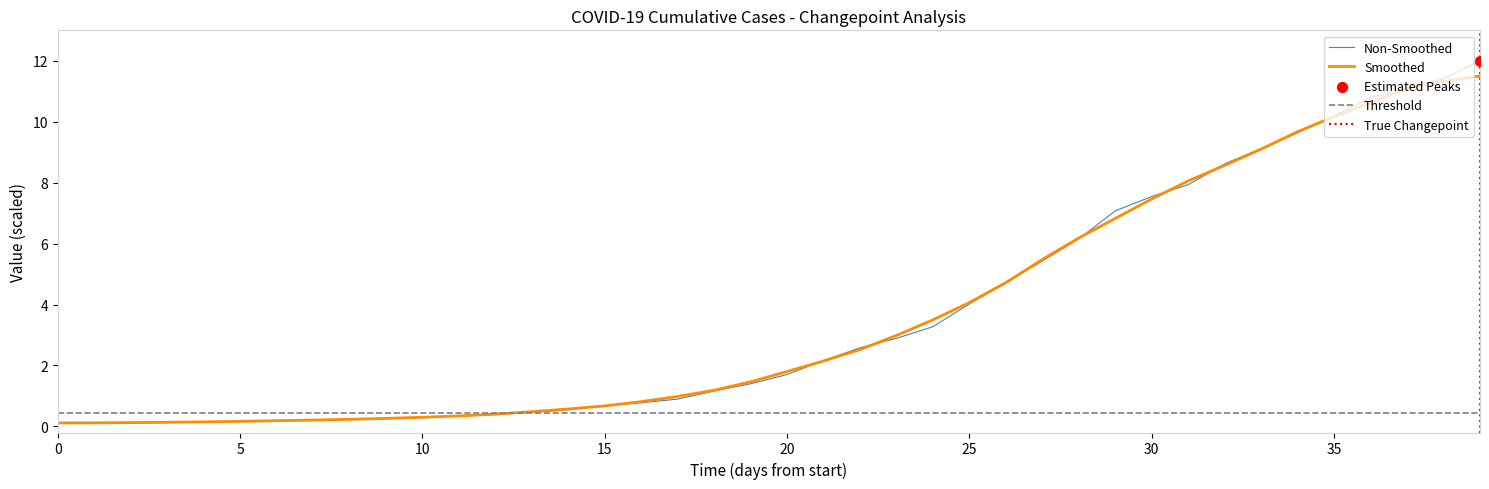

What is the maximum value for Smoothed?

11.5